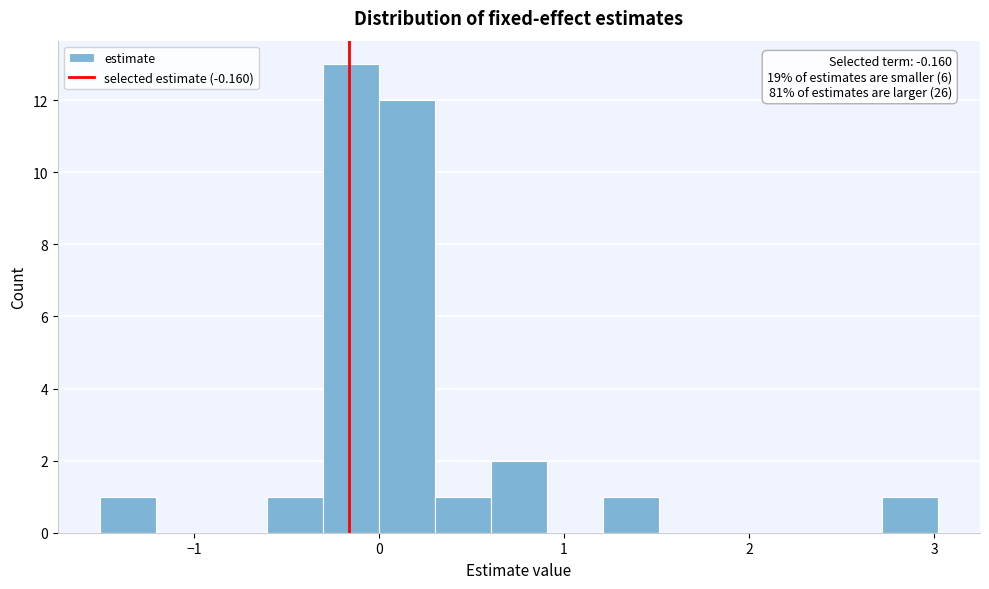

Read against the x-axis, roughly where is the centre of the tallest bar?

-0.1